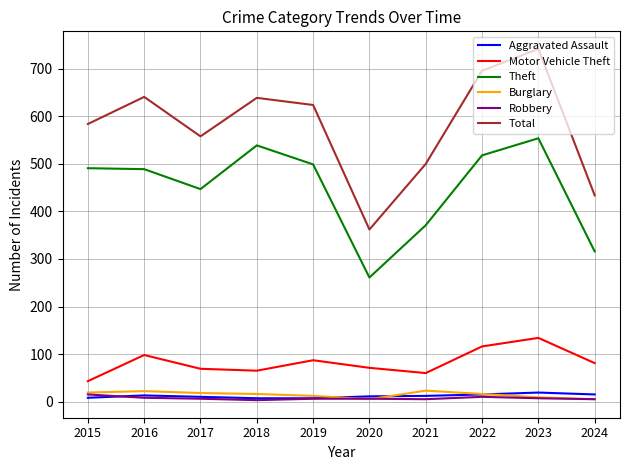

What is the highest value of the Theft series?

554